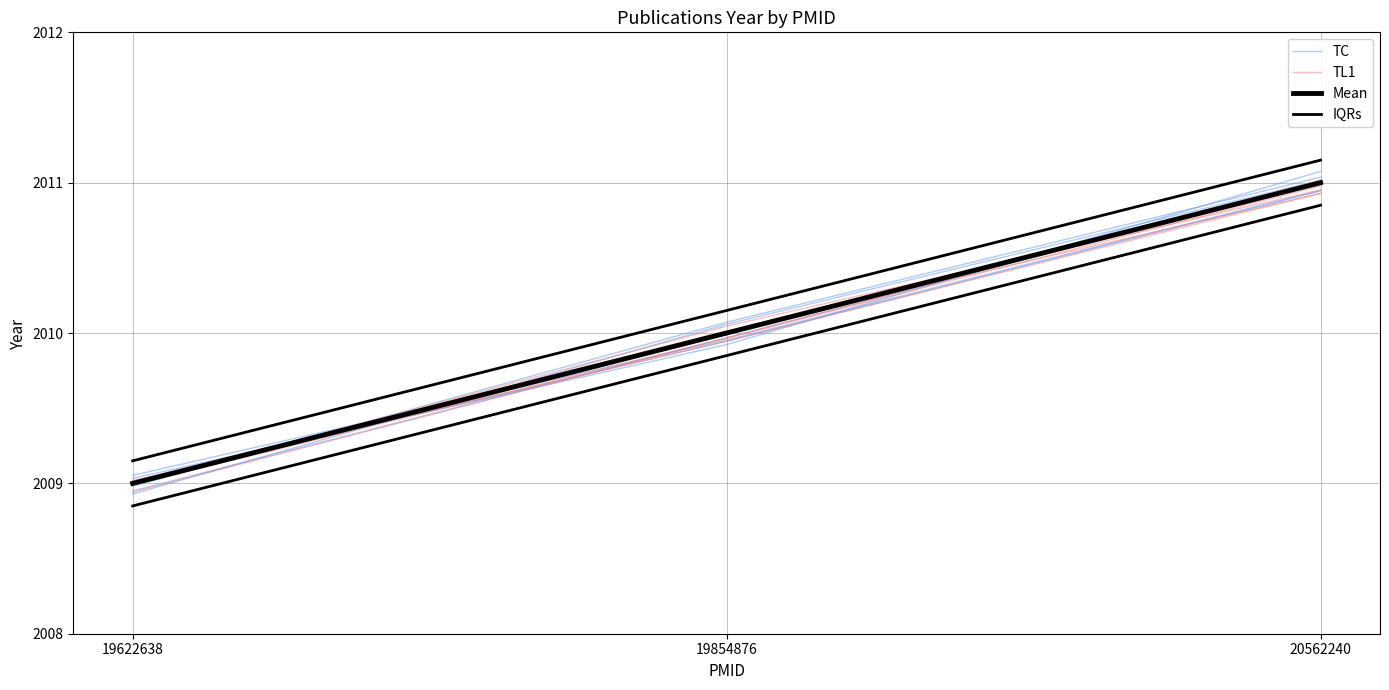

Is this an area chart (filled region under the line)?

No